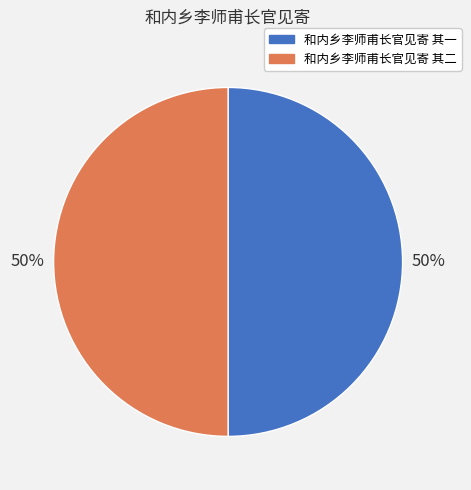

What percentage is the 和内乡李师甫长官见寄 其二 slice, to the nearest percent?

50%